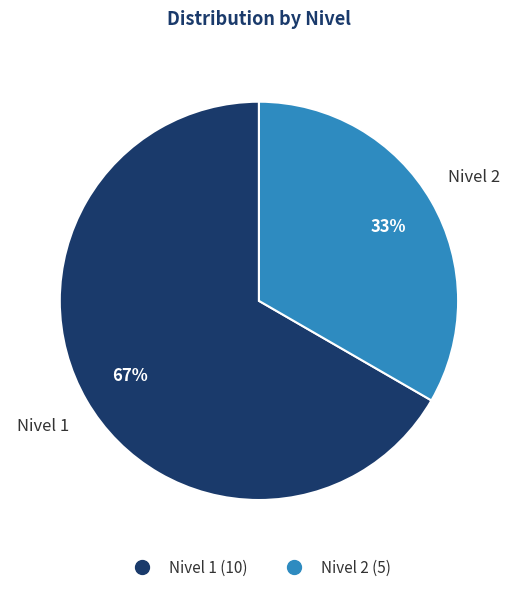

Combined, do Nivel 1 and Nivel 2 account for over 50%?

Yes